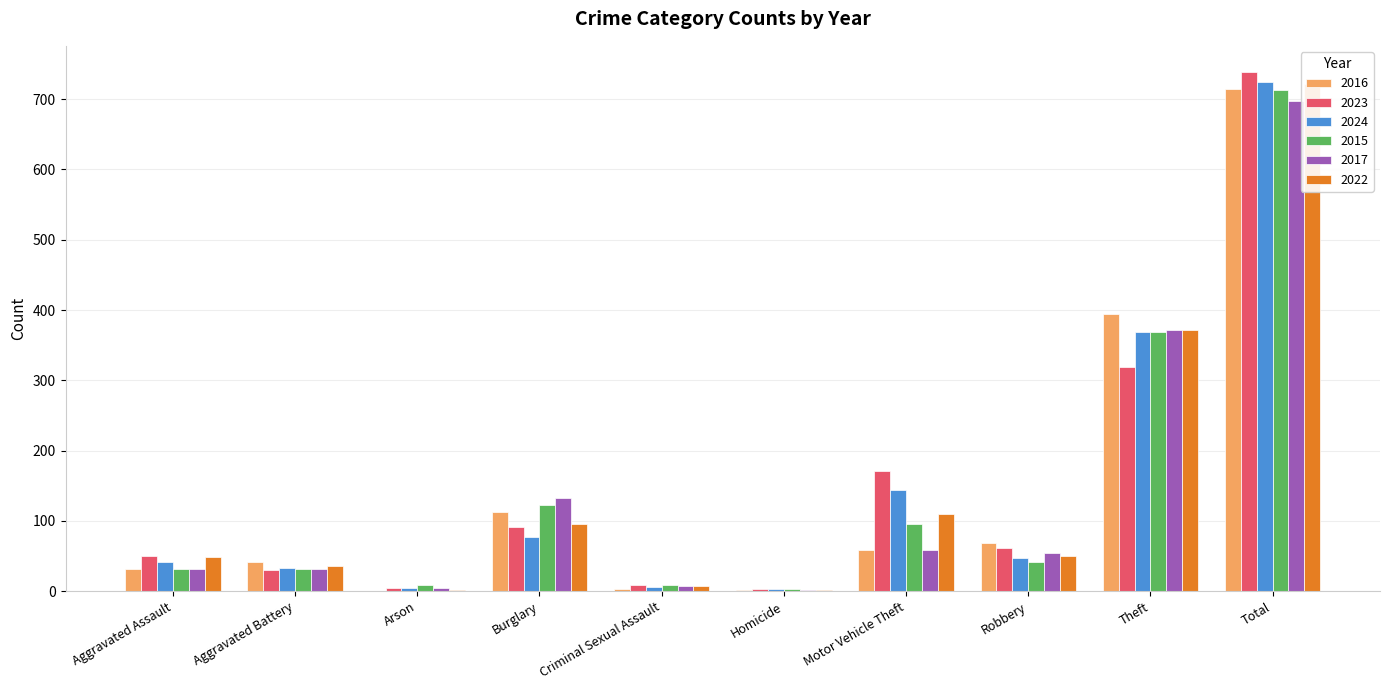

What value does the 2022 series have at Arson?

2